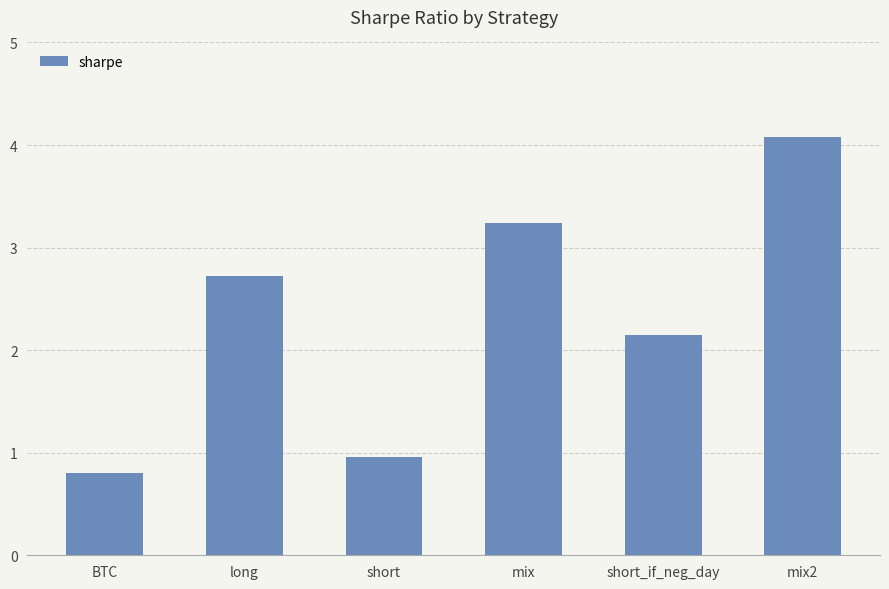

List the labels in order of value, largest first.

mix2, mix, long, short_if_neg_day, short, BTC